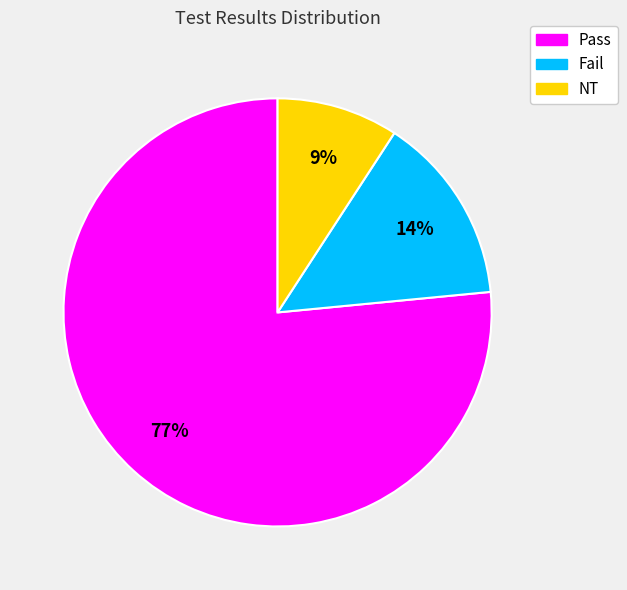

Is it true that NT is 9% of the pie?

True